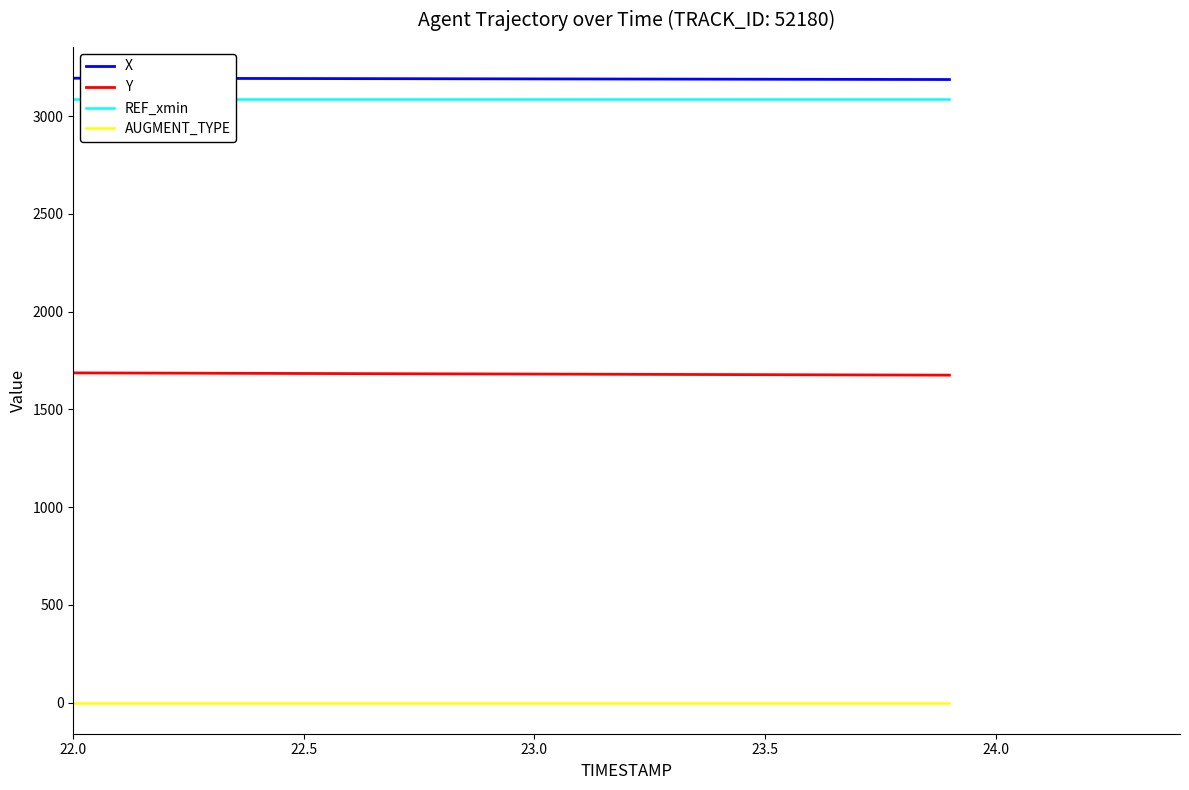

Count the number of data series in this chart.

4